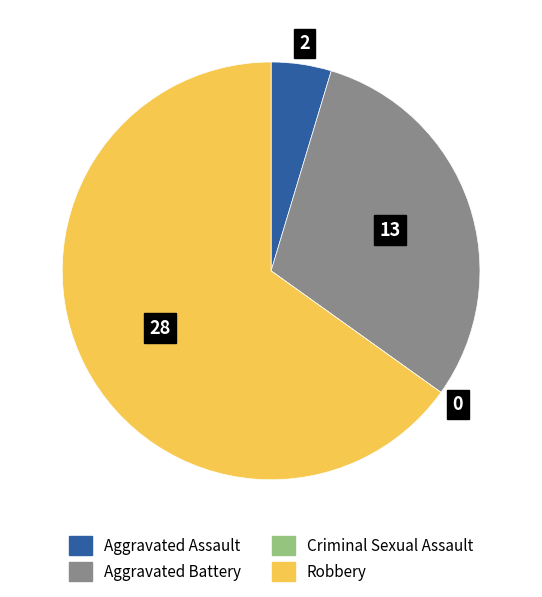

Which slice represents more than half of the pie?

Robbery